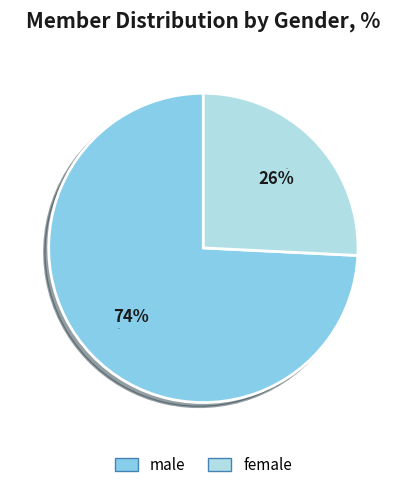

The male slice represents 68% of the pie. True or false?

False